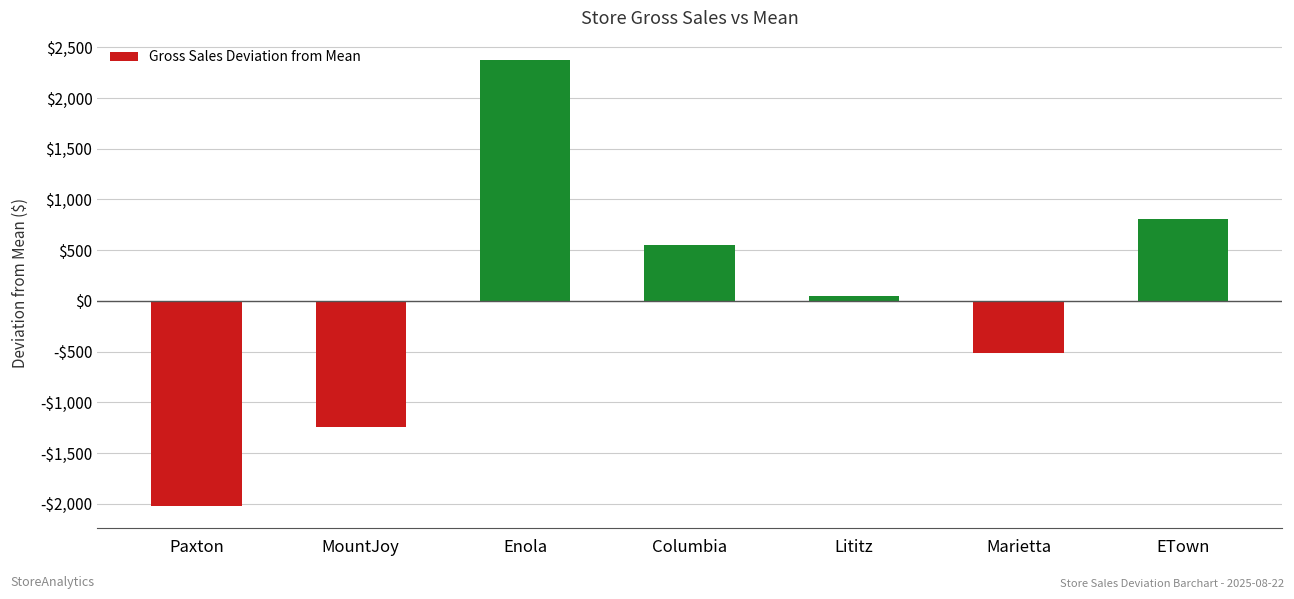

Does the chart contain any negative values?

Yes